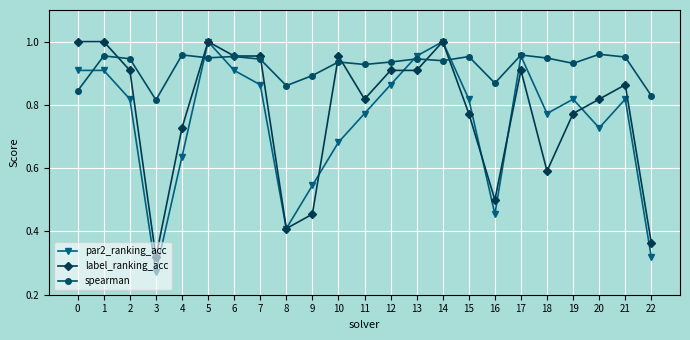

Which series has the largest total across all categories?

spearman